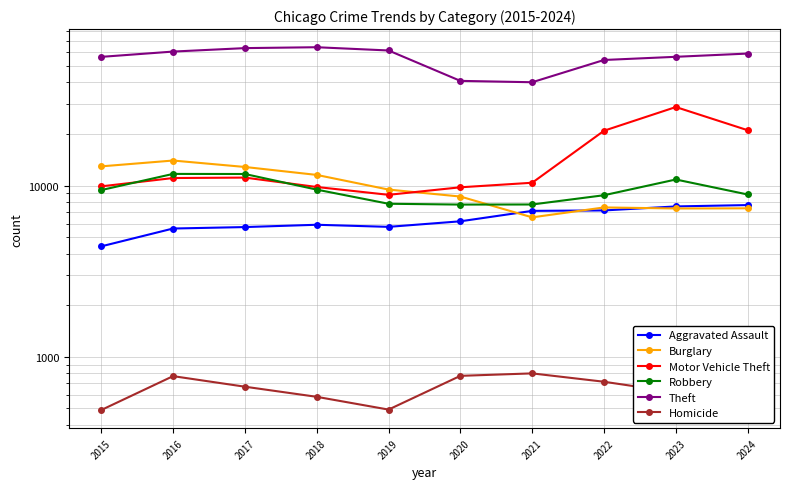

How many interior local valleys does the Aggravated Assault series have?

1